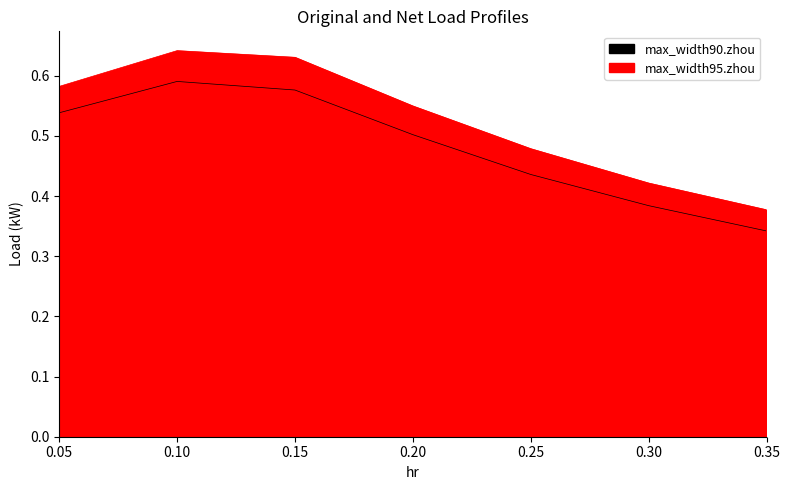

Which category has the lowest value across all series?

0.35